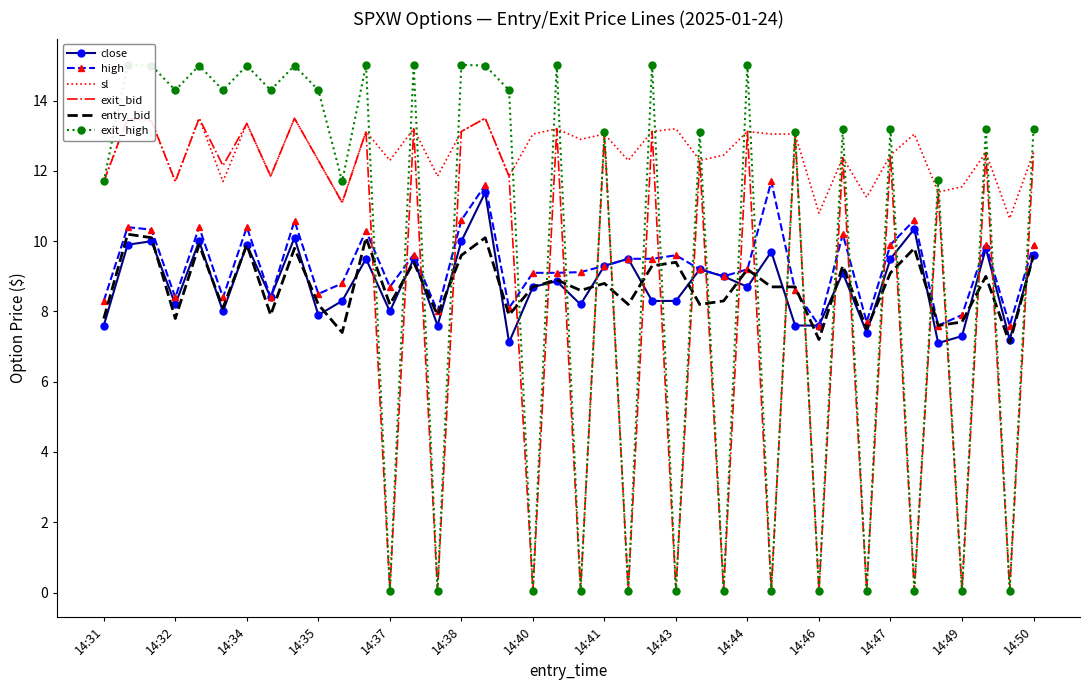

Between 32 and 17, which is larger?

32